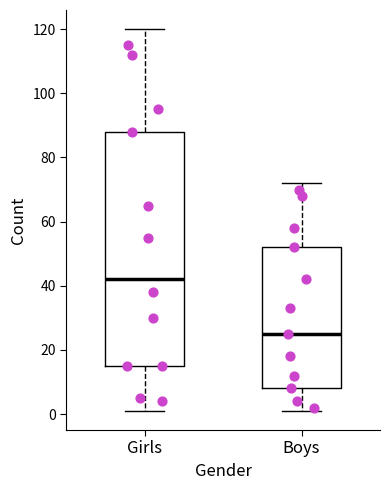

Where is the upper edge of the box for Girls on the y-axis? The values are not printed on the chart, so give them approximately, as read against the axis.

88